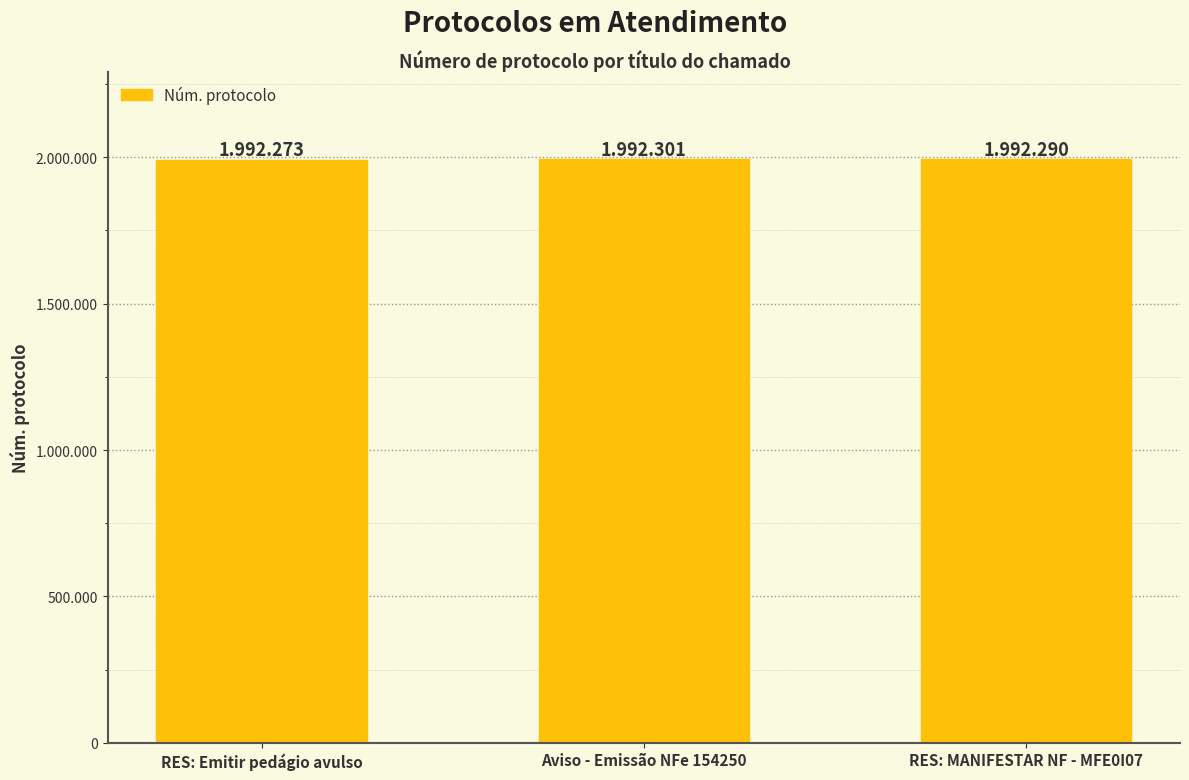

What position from the left is RES: Emitir pedágio avulso?

1